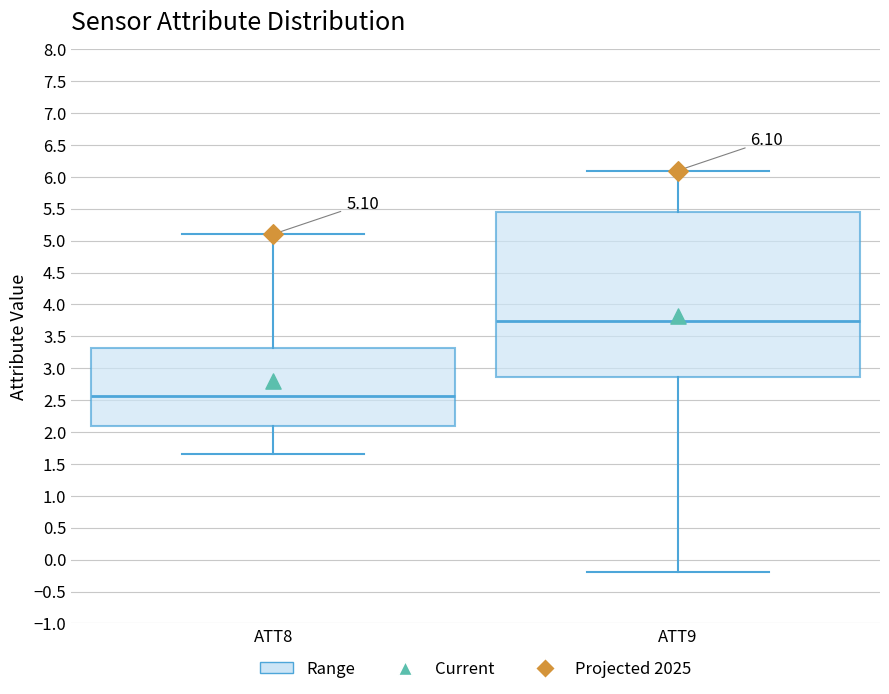

Which box is the tallest, from its lower edge to its upper edge?

ATT9